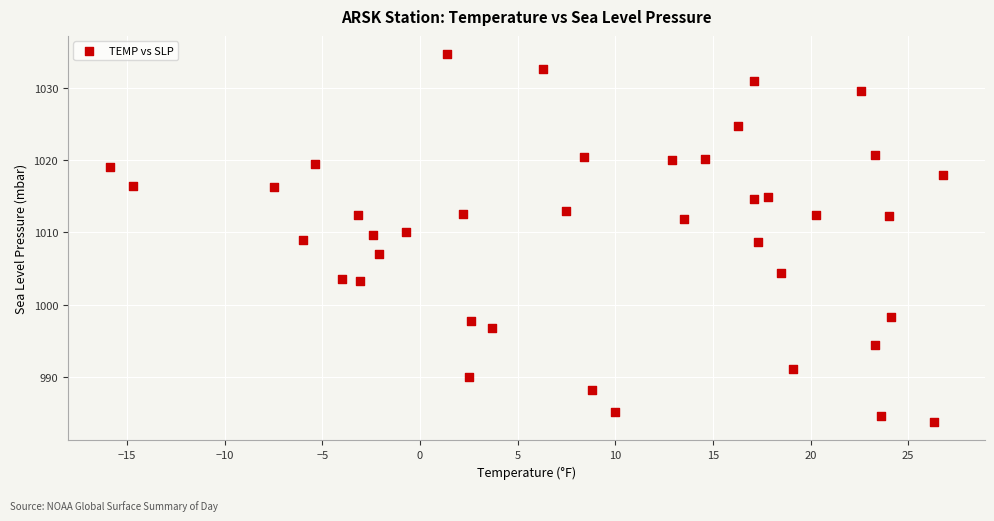

What is the range of X values (max minus min)?

42.7